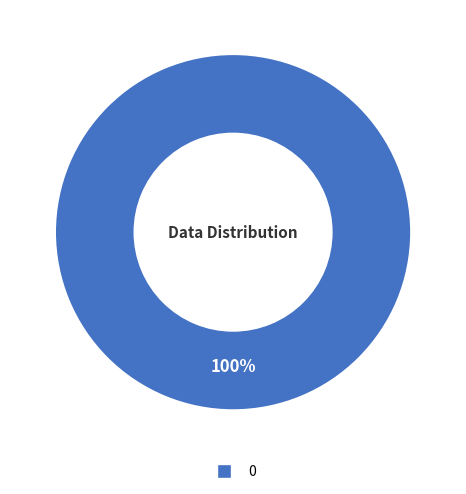

Is there a majority slice in this chart?

Yes